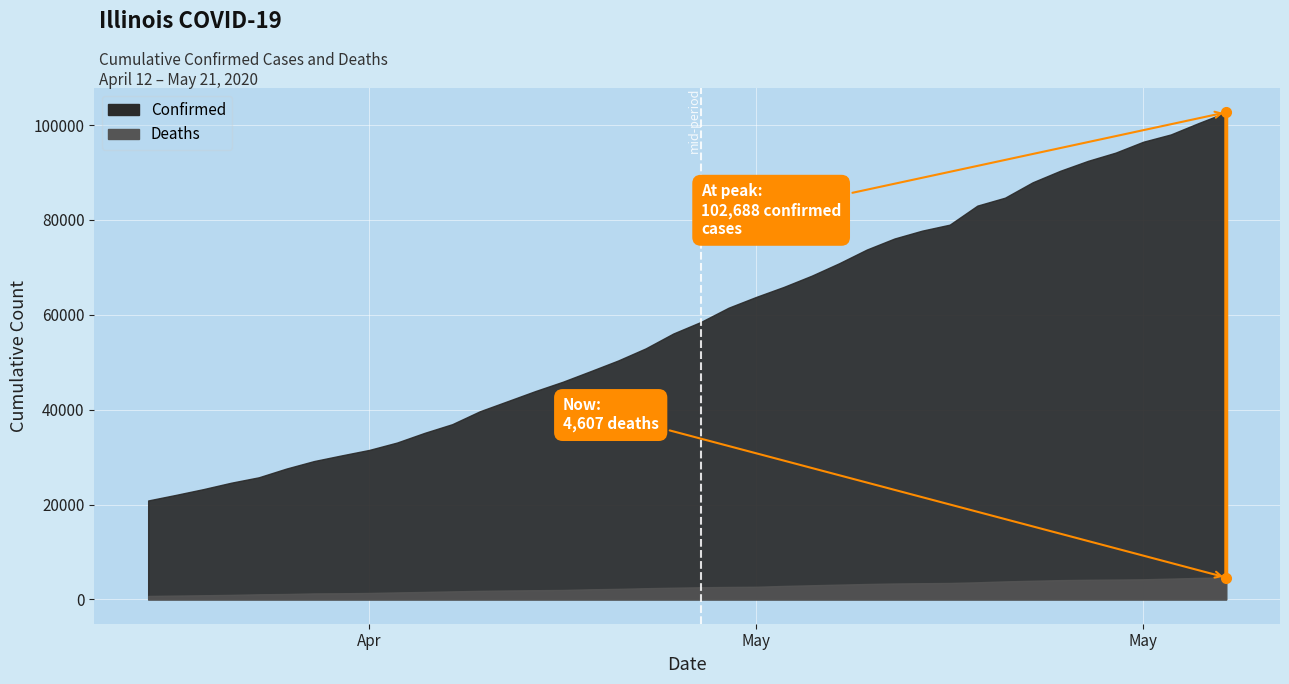

True or false: Deaths and Confirmed cross at least once.

False